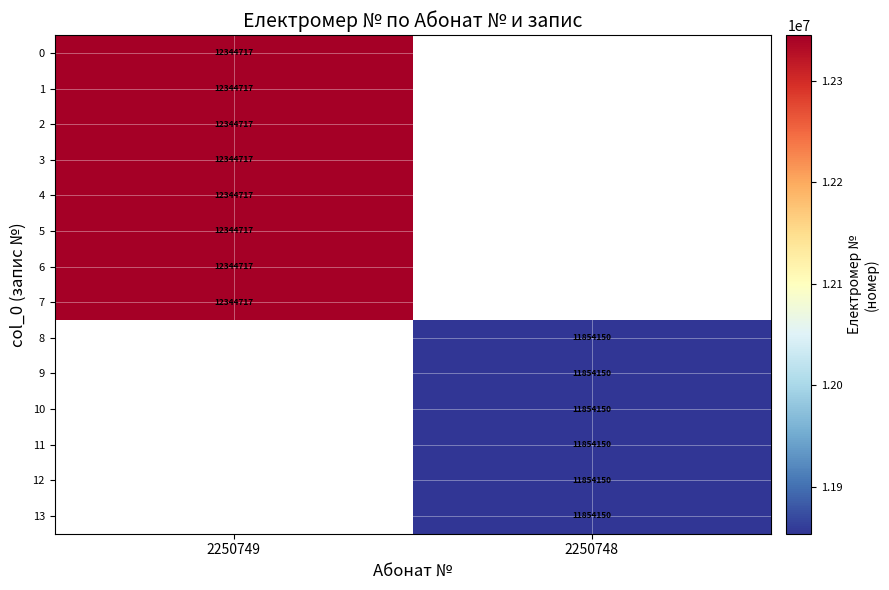

Which category has the highest value across all series?

2250749